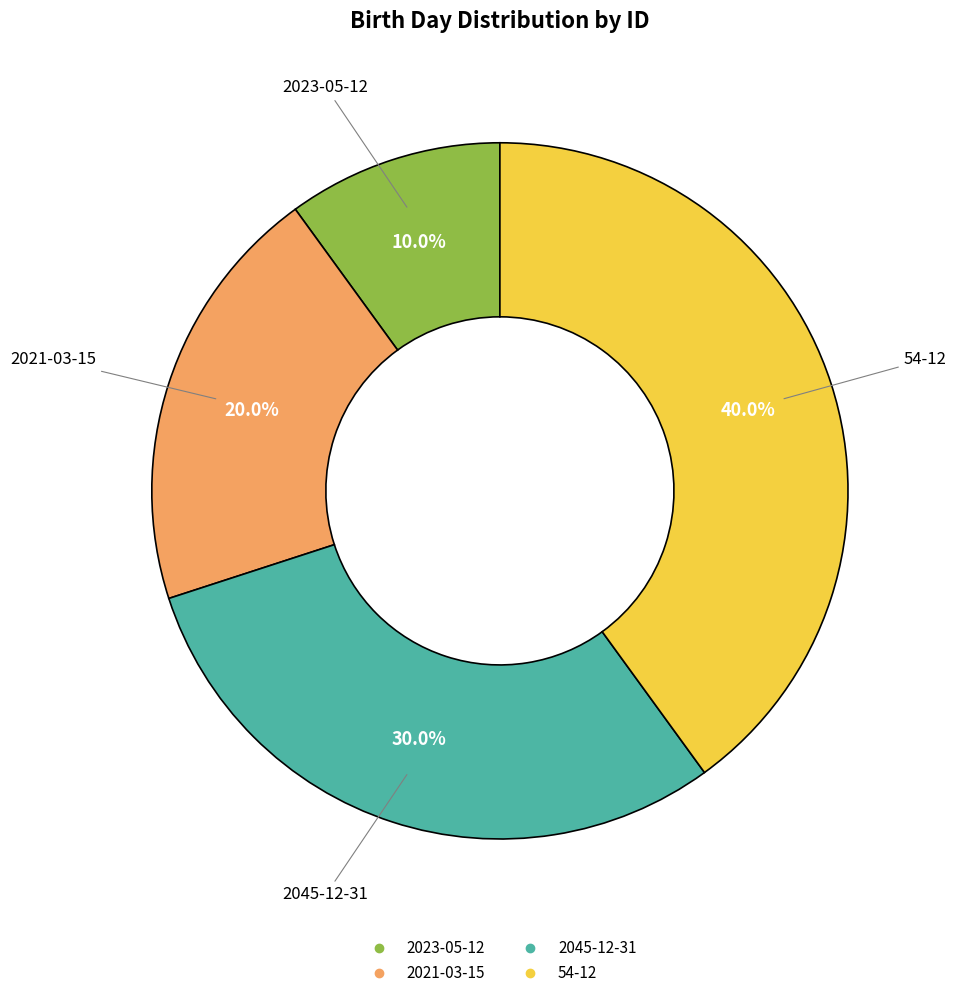

To the nearest percent, what percentage of the pie is 2023-05-12?

10%